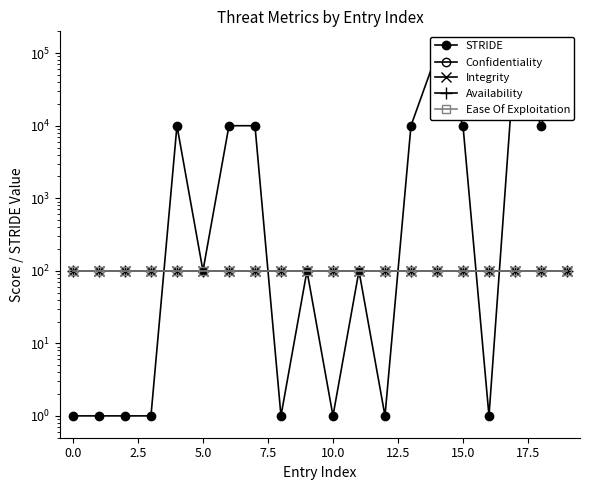

The value of Confidentiality at 12 is 100. True or false?

True